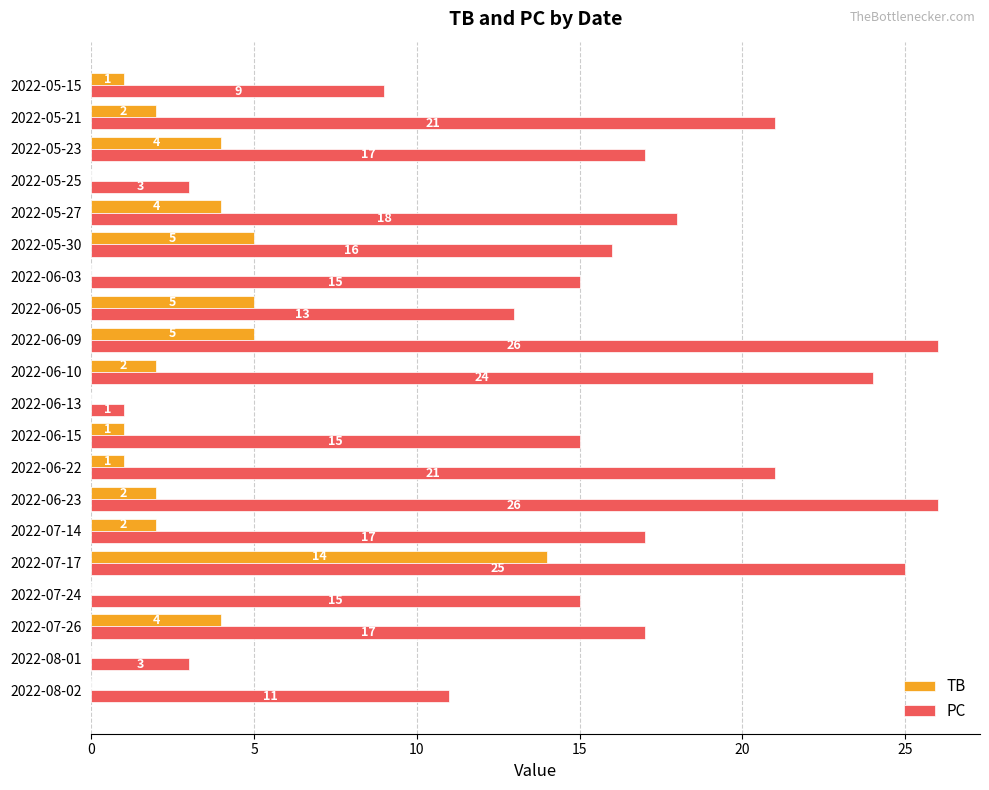

The TB series shows 1 at 2022-06-22. True or false?

True